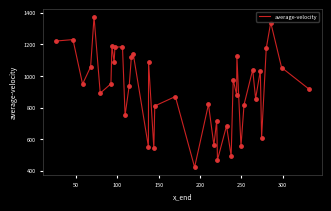

What is the smallest value displayed?

422.1